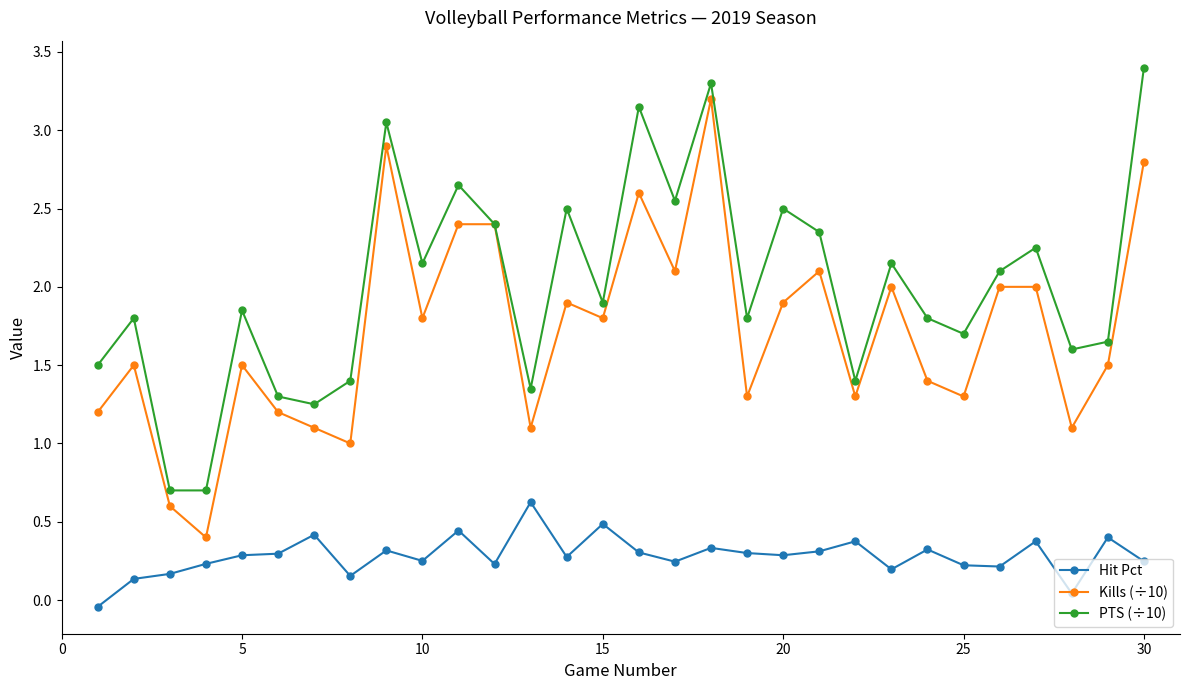

True or false: Hit Pct and PTS (÷10) intersect in this chart.

False